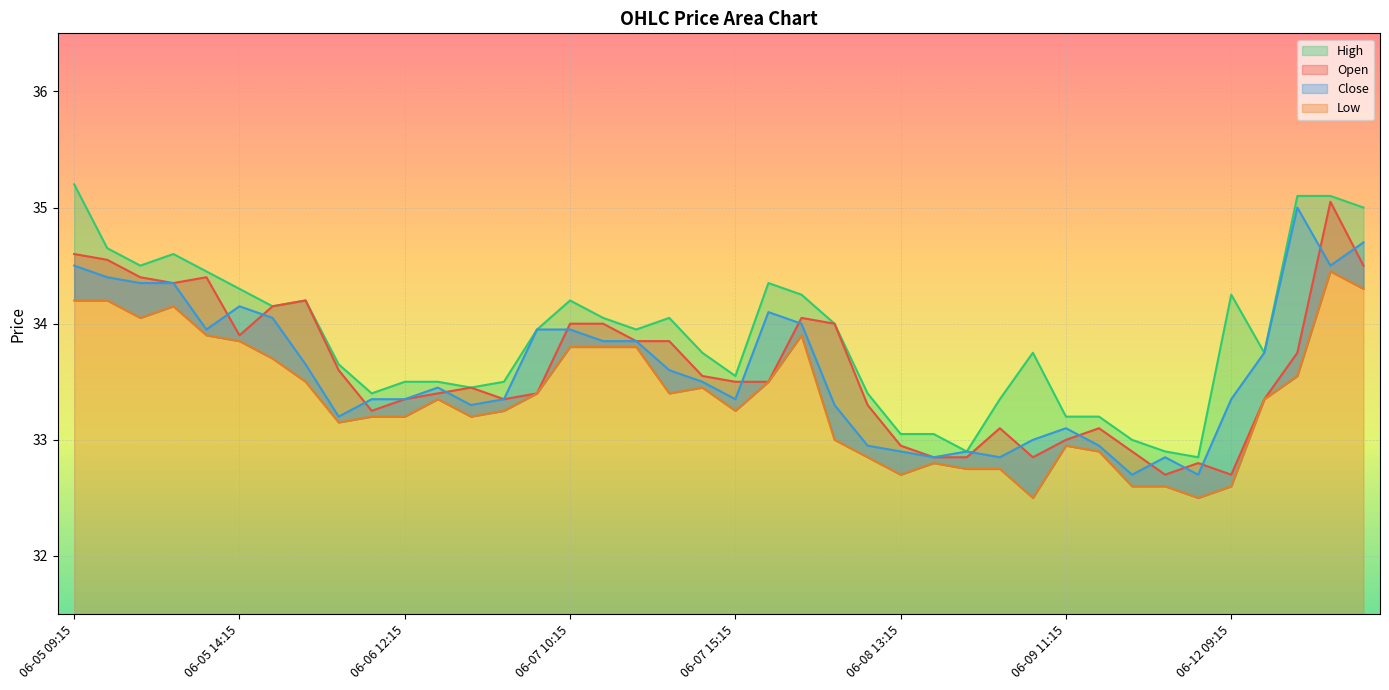

At how many categories does at least one series exceed 34?

17